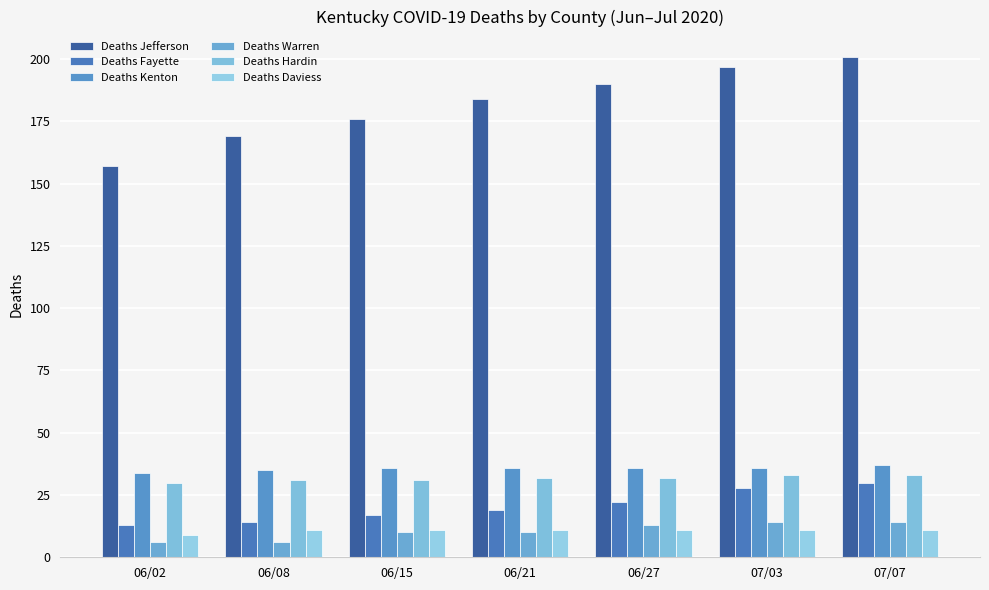

Count the number of data series in this chart.

6